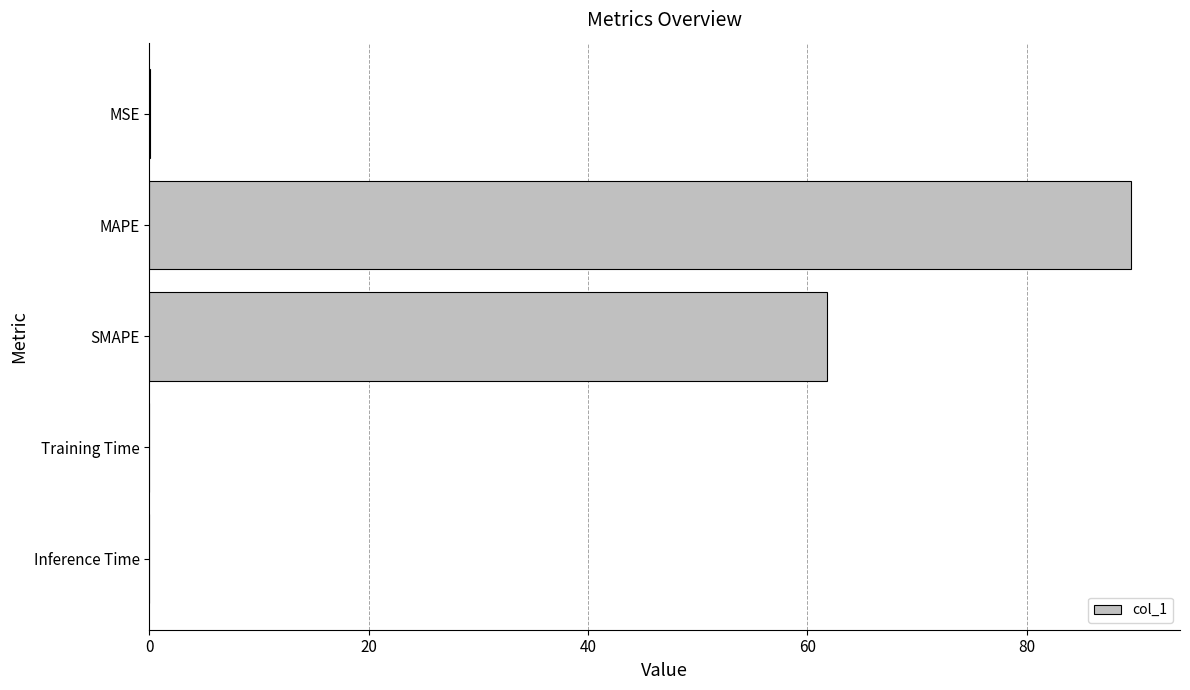

True or false: the data shows 89.5 at MAPE.

True